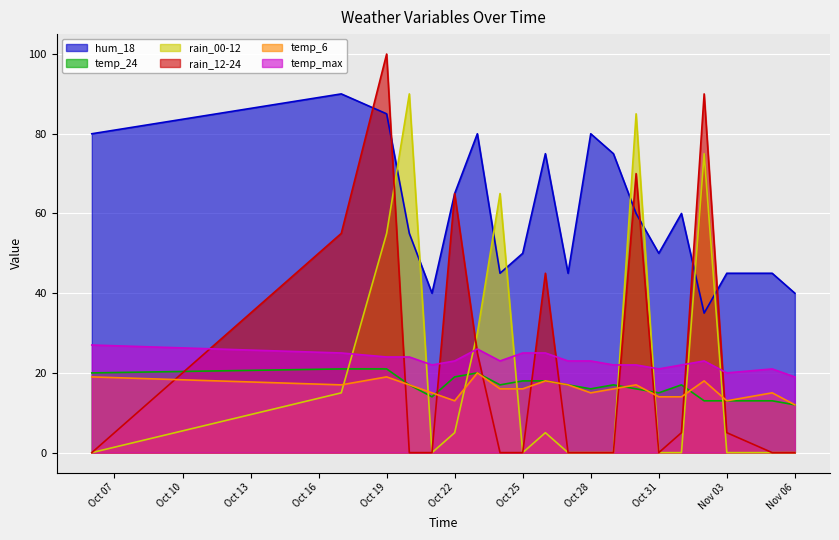

How many lines are shown in the chart?

6